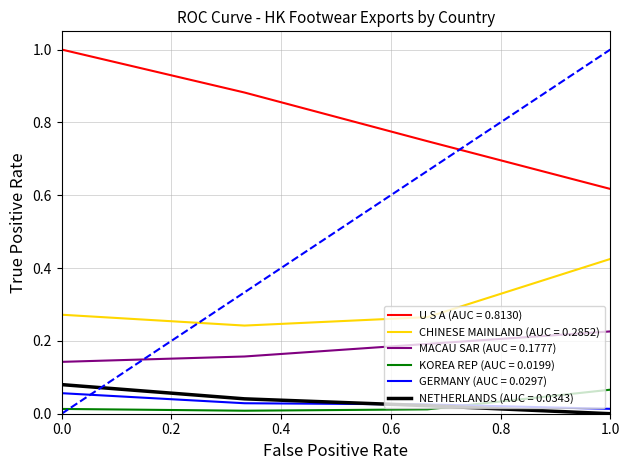

How many lines are shown in the chart?

6